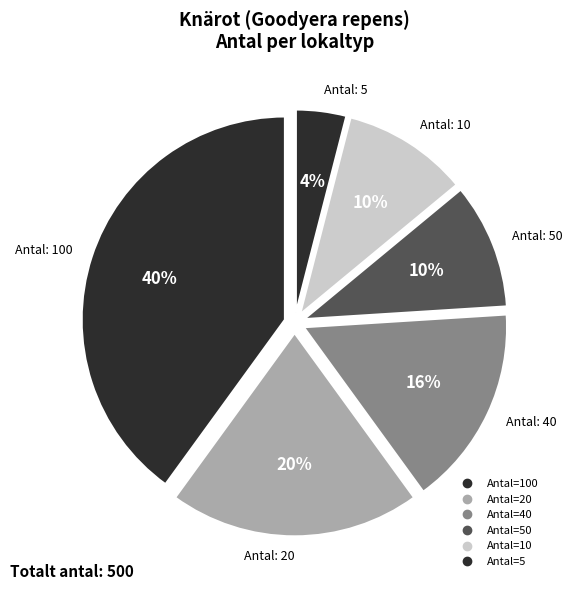

Count the number of slices in the pie.

6